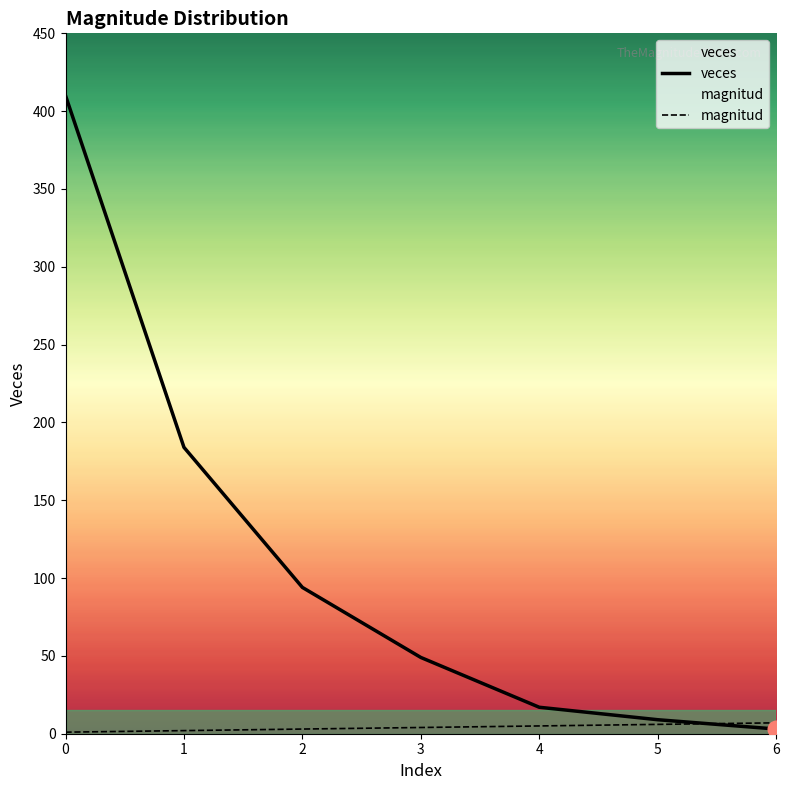

Where is magnitud nearest to the value 4?

3